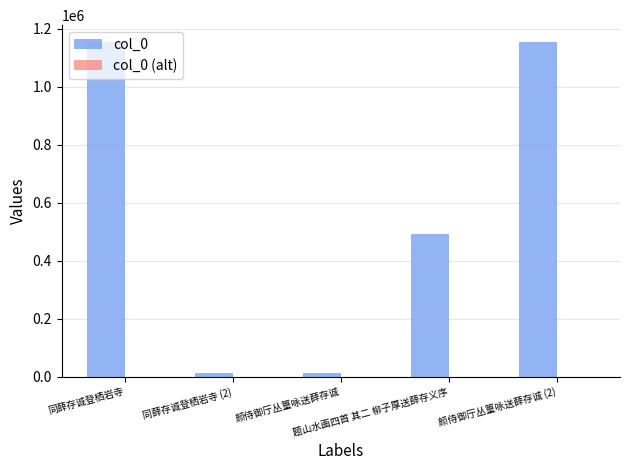

What is the greatest value displayed?

1154035